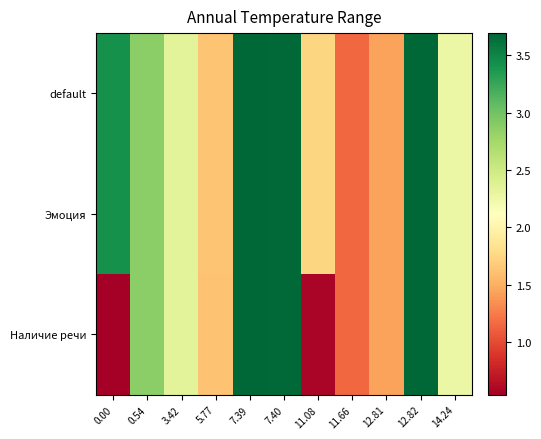

Which series has the widest spread of values?

Наличие речи